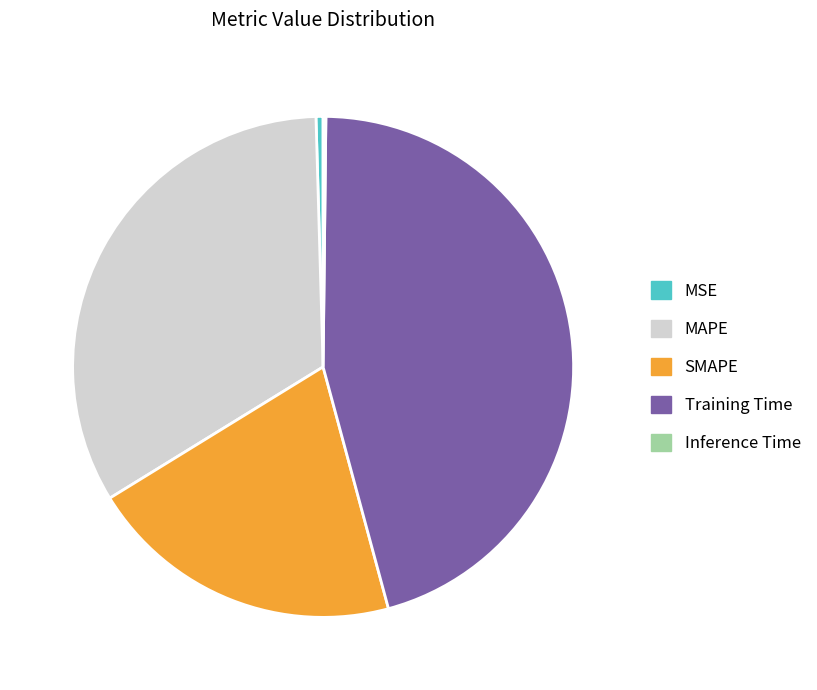

True or false: Training Time accounts for 46% of the total.

True